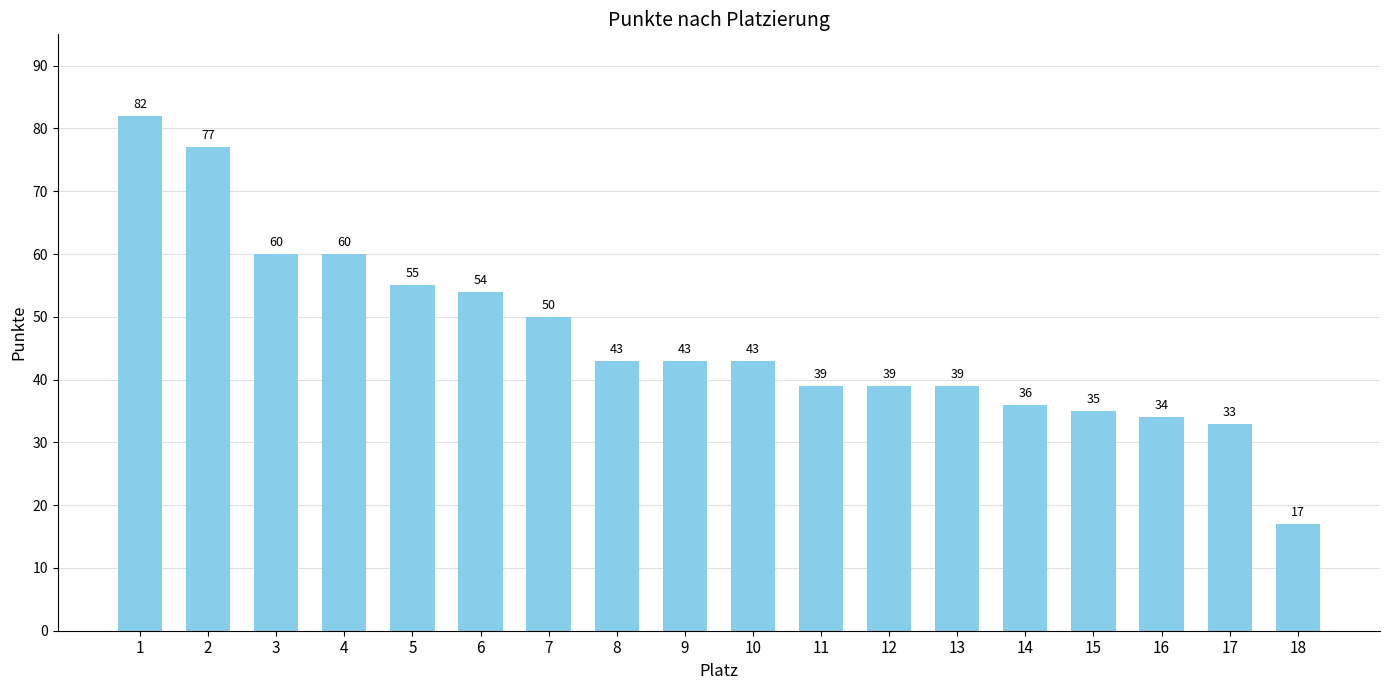

What is the ratio of the value at 3 to the value at 13?

1.5